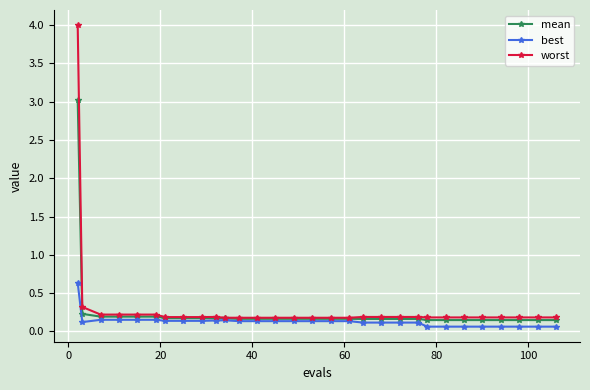

What is the maximum value for worst?

4.0